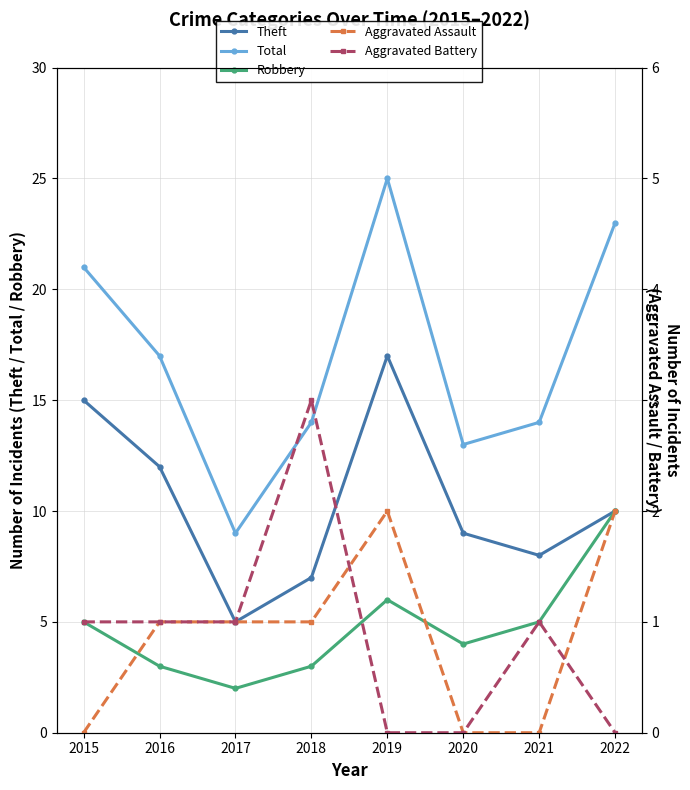

True or false: Robbery and Total cross at least once.

False